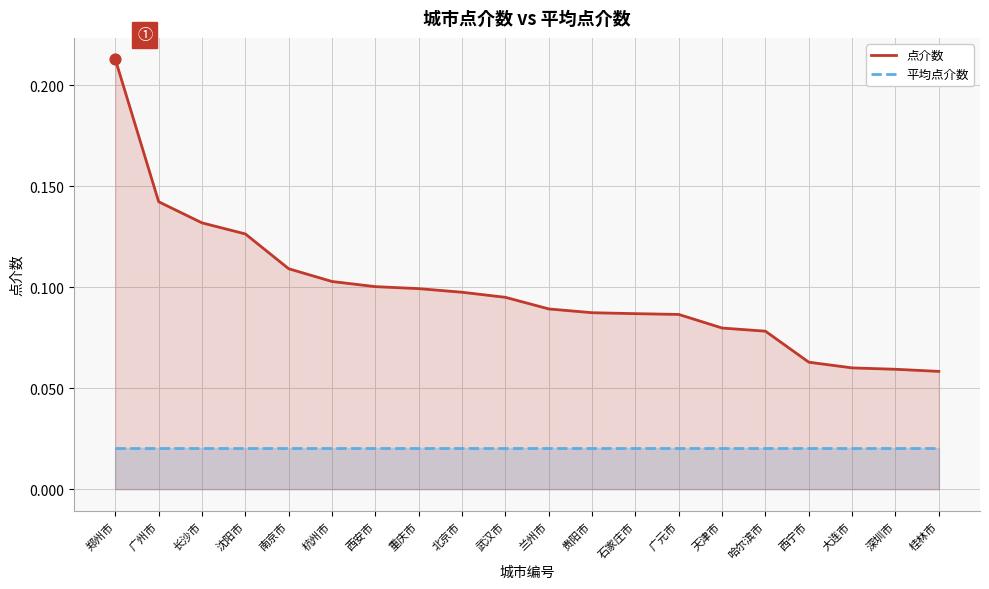

What are all the series names shown in the legend?

点介数, 平均点介数